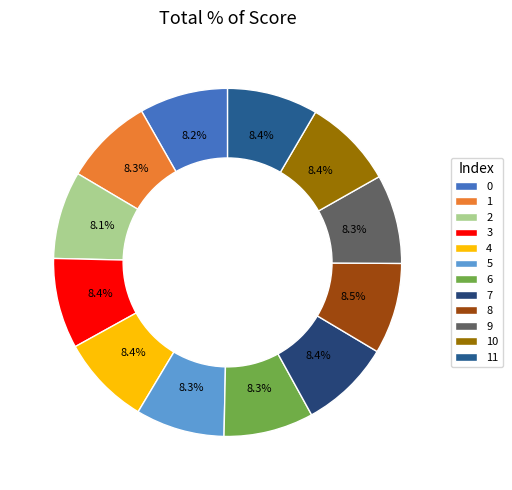

Combined, do 4 and 9 account for over 50%?

No